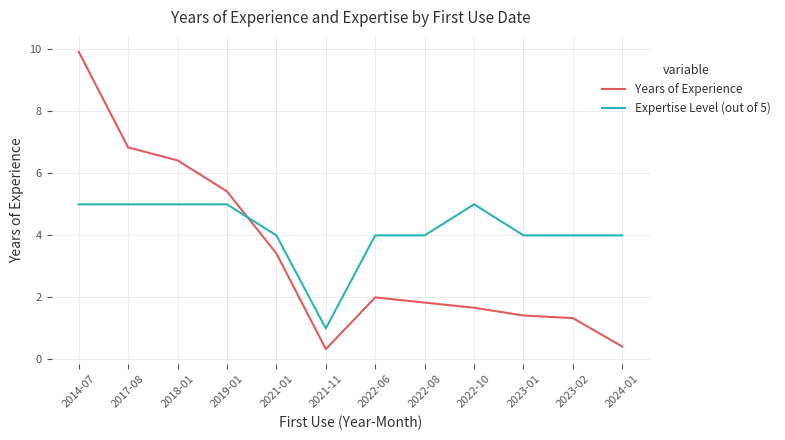

Rank the series by their average value, from lowest to highest.

Years of Experience, Expertise Level (out of 5)